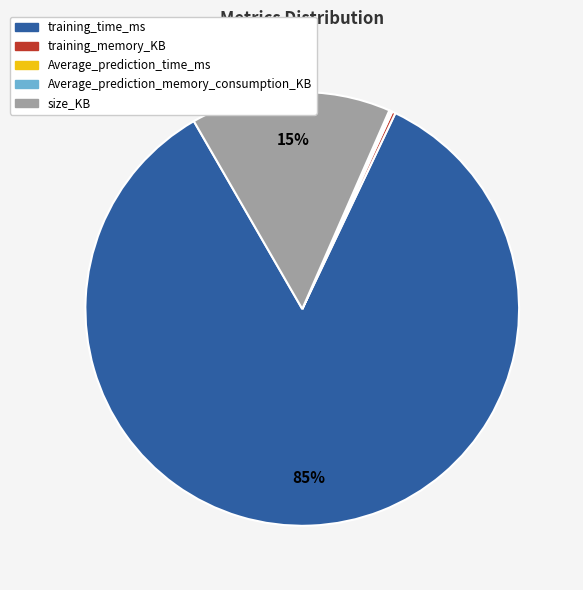

Which has a higher value, training_time_ms or size_KB?

training_time_ms